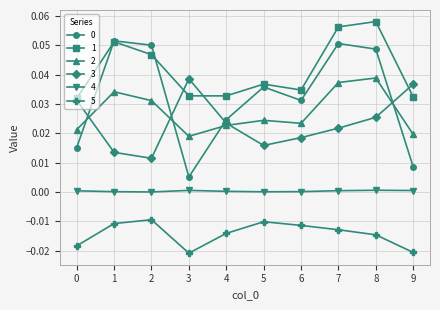

True or false: 3 has a value of 0.0 at 9.

True